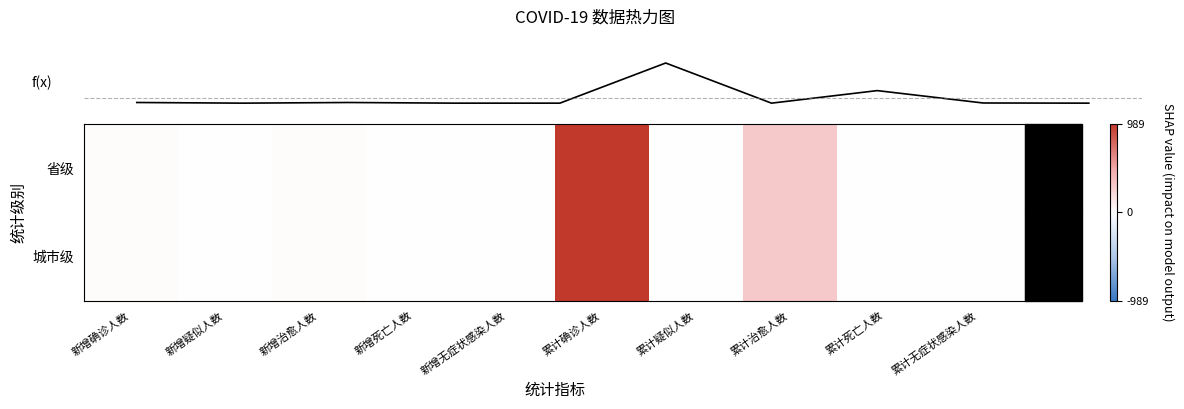

At how many categories does at least one series exceed 787?

1